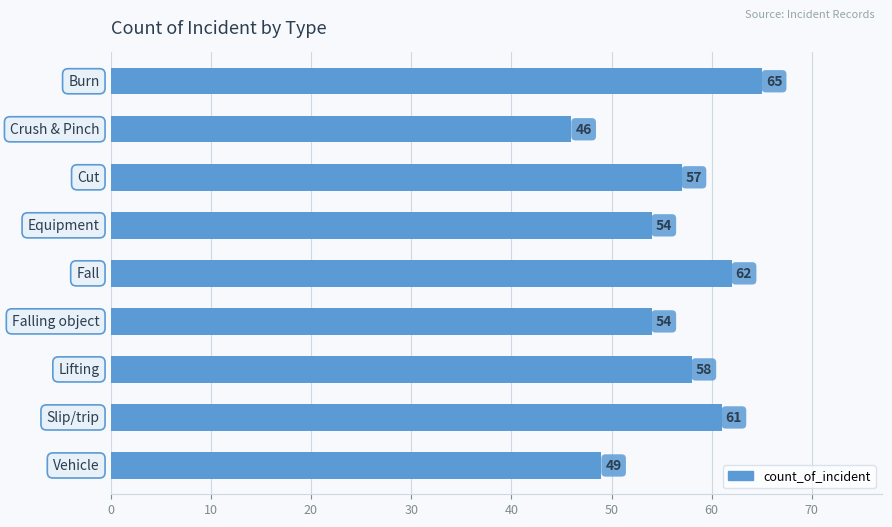

Does the chart contain any negative values?

No